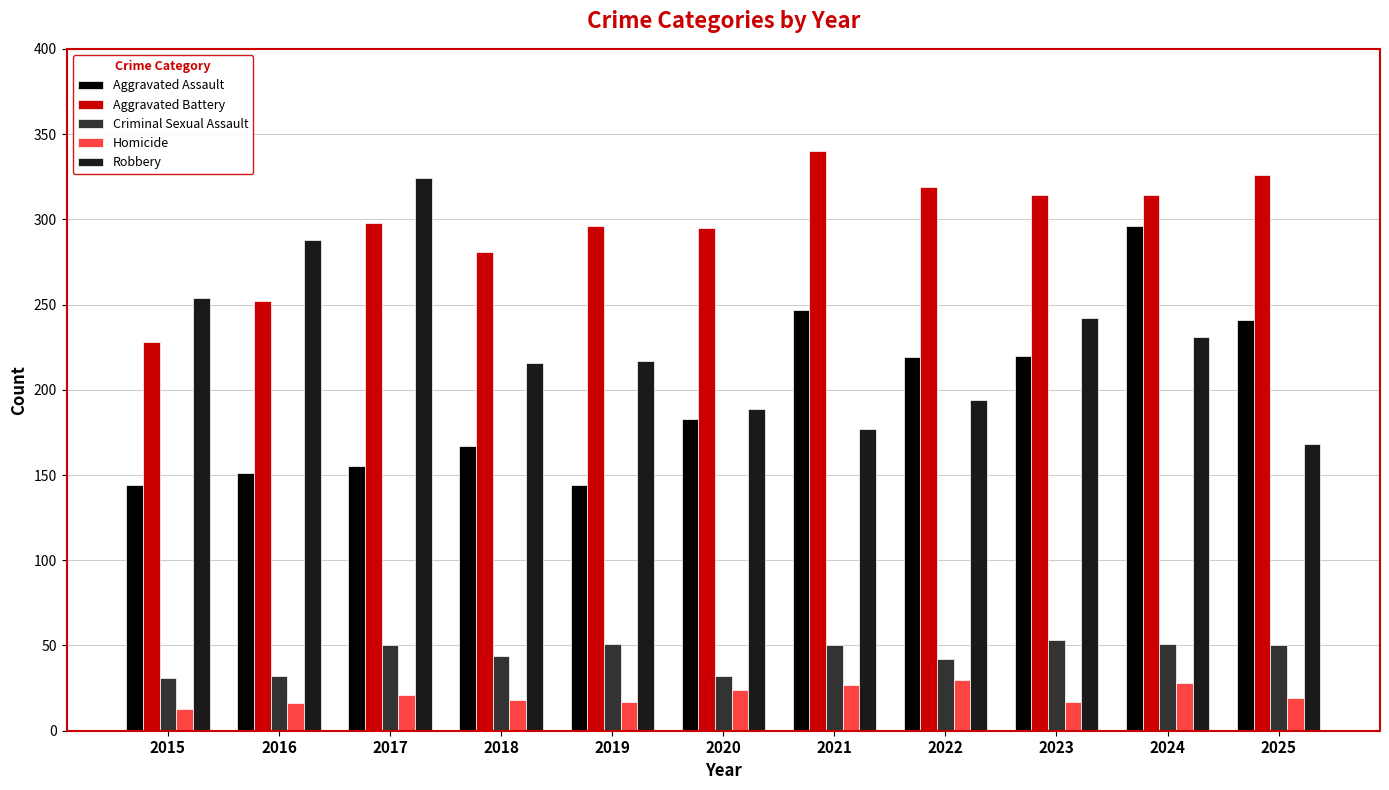

What is the value of the Aggravated Battery bar at the 6th from the left?

295